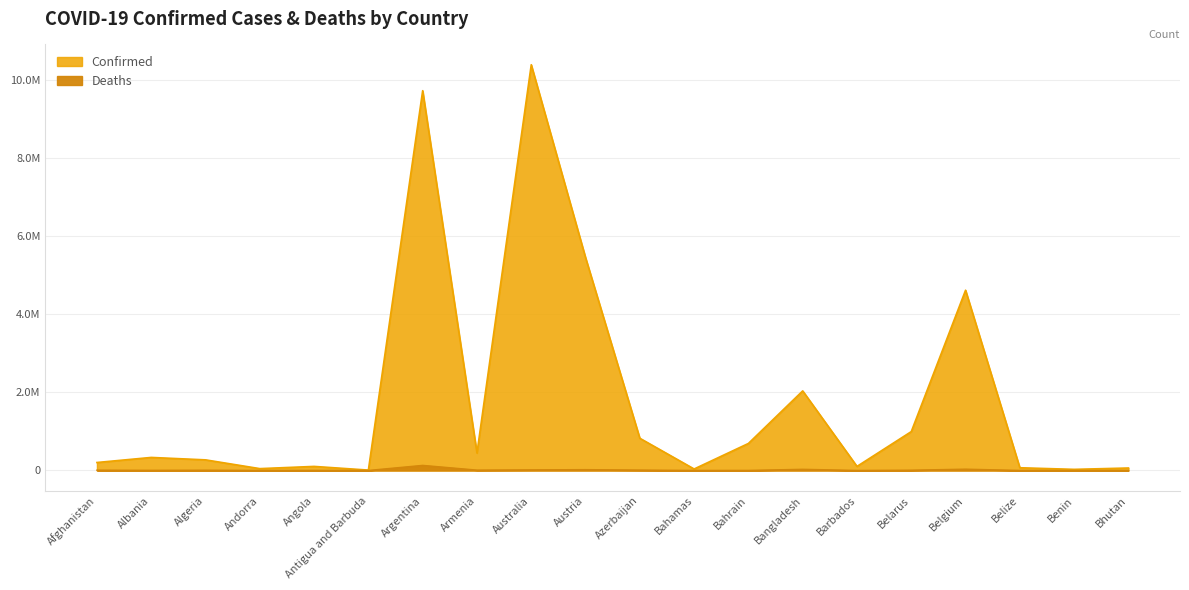

List the series in order of their peak value, highest first.

Confirmed, Deaths